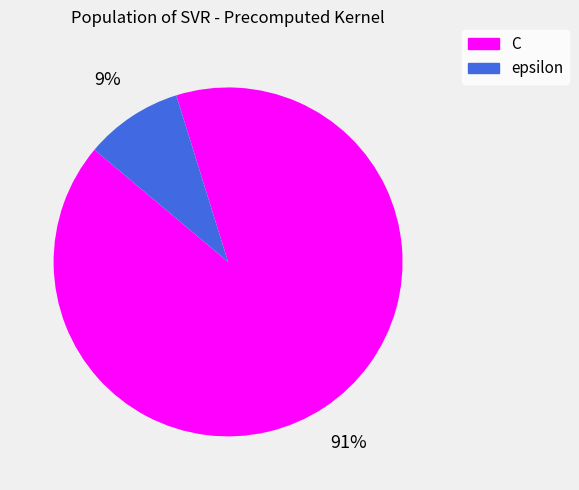

To the nearest percent, what is the difference between the largest and smallest slice percentages?

82%